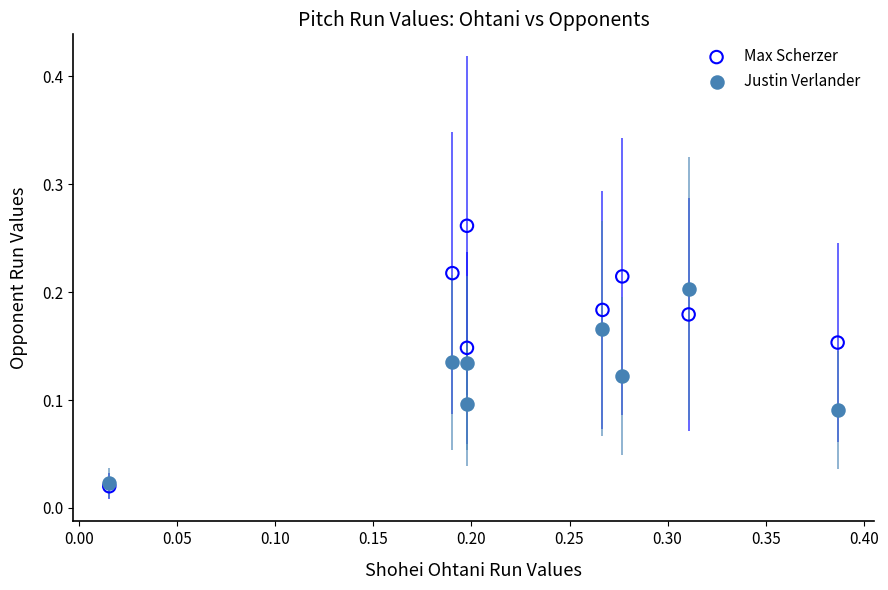

What are all the series names shown in the legend?

Max Scherzer, Justin Verlander